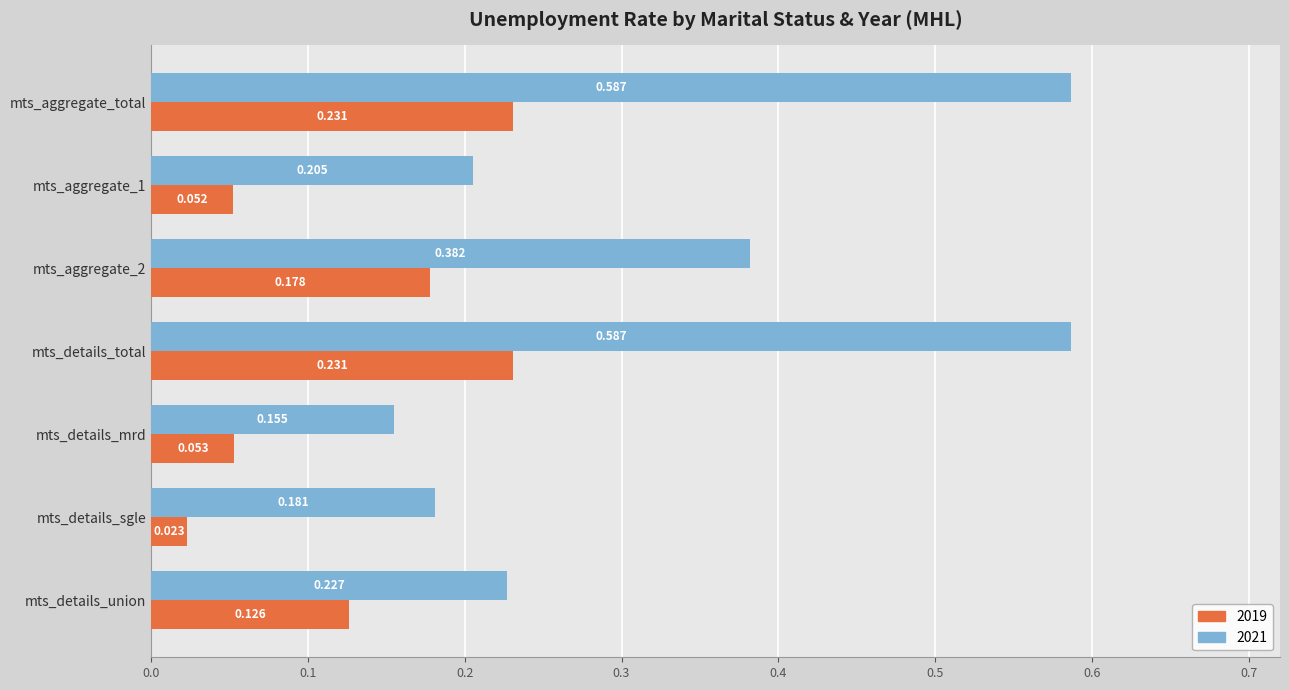

At which category does the chart reach its minimum across all series?

mts_details_sgle